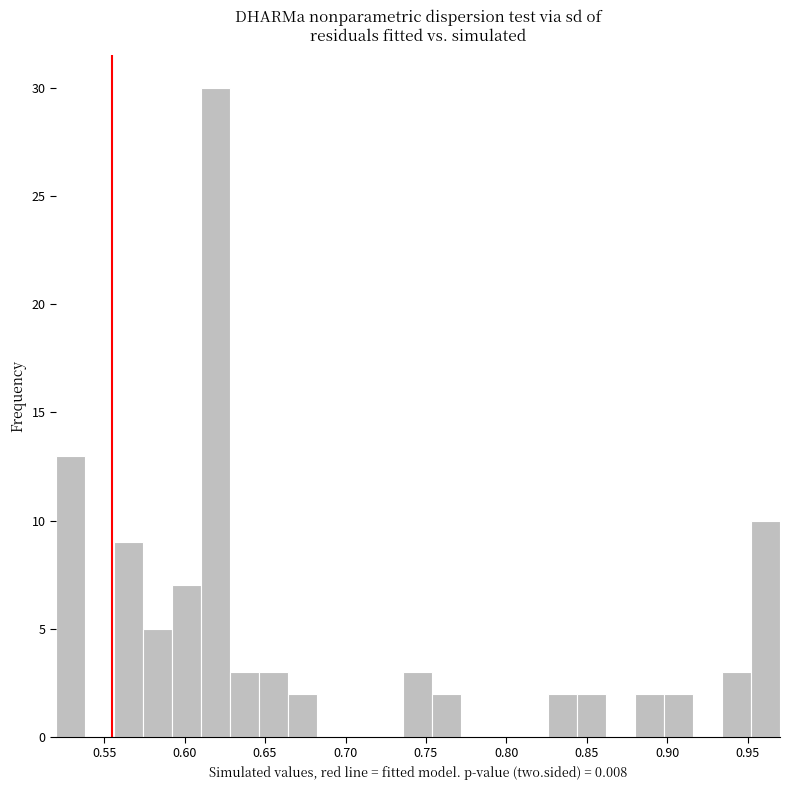

Read against the x-axis, roughly where is the centre of the tallest bar?

0.620